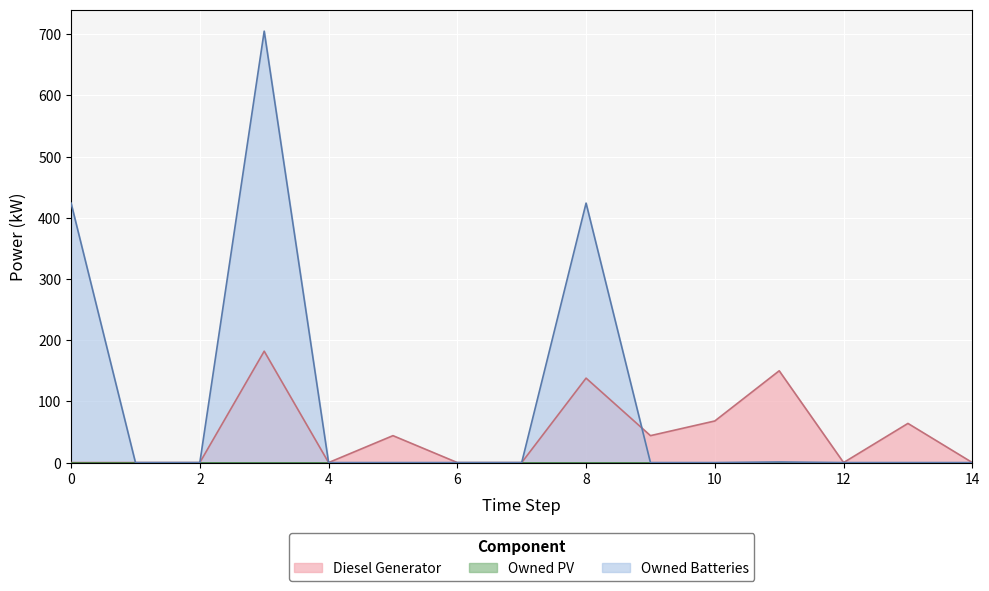

Which series has the largest range (max minus min)?

Owned Batteries